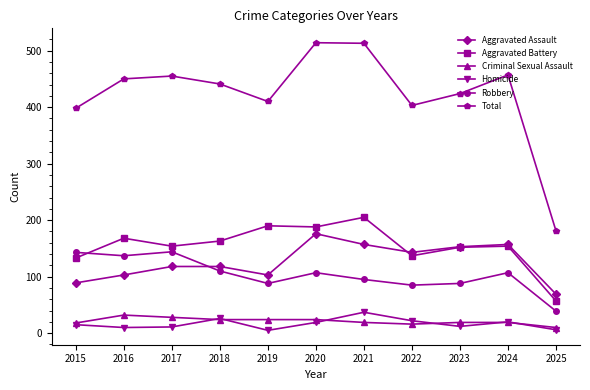

Where is the first local maximum for Robbery?

2017